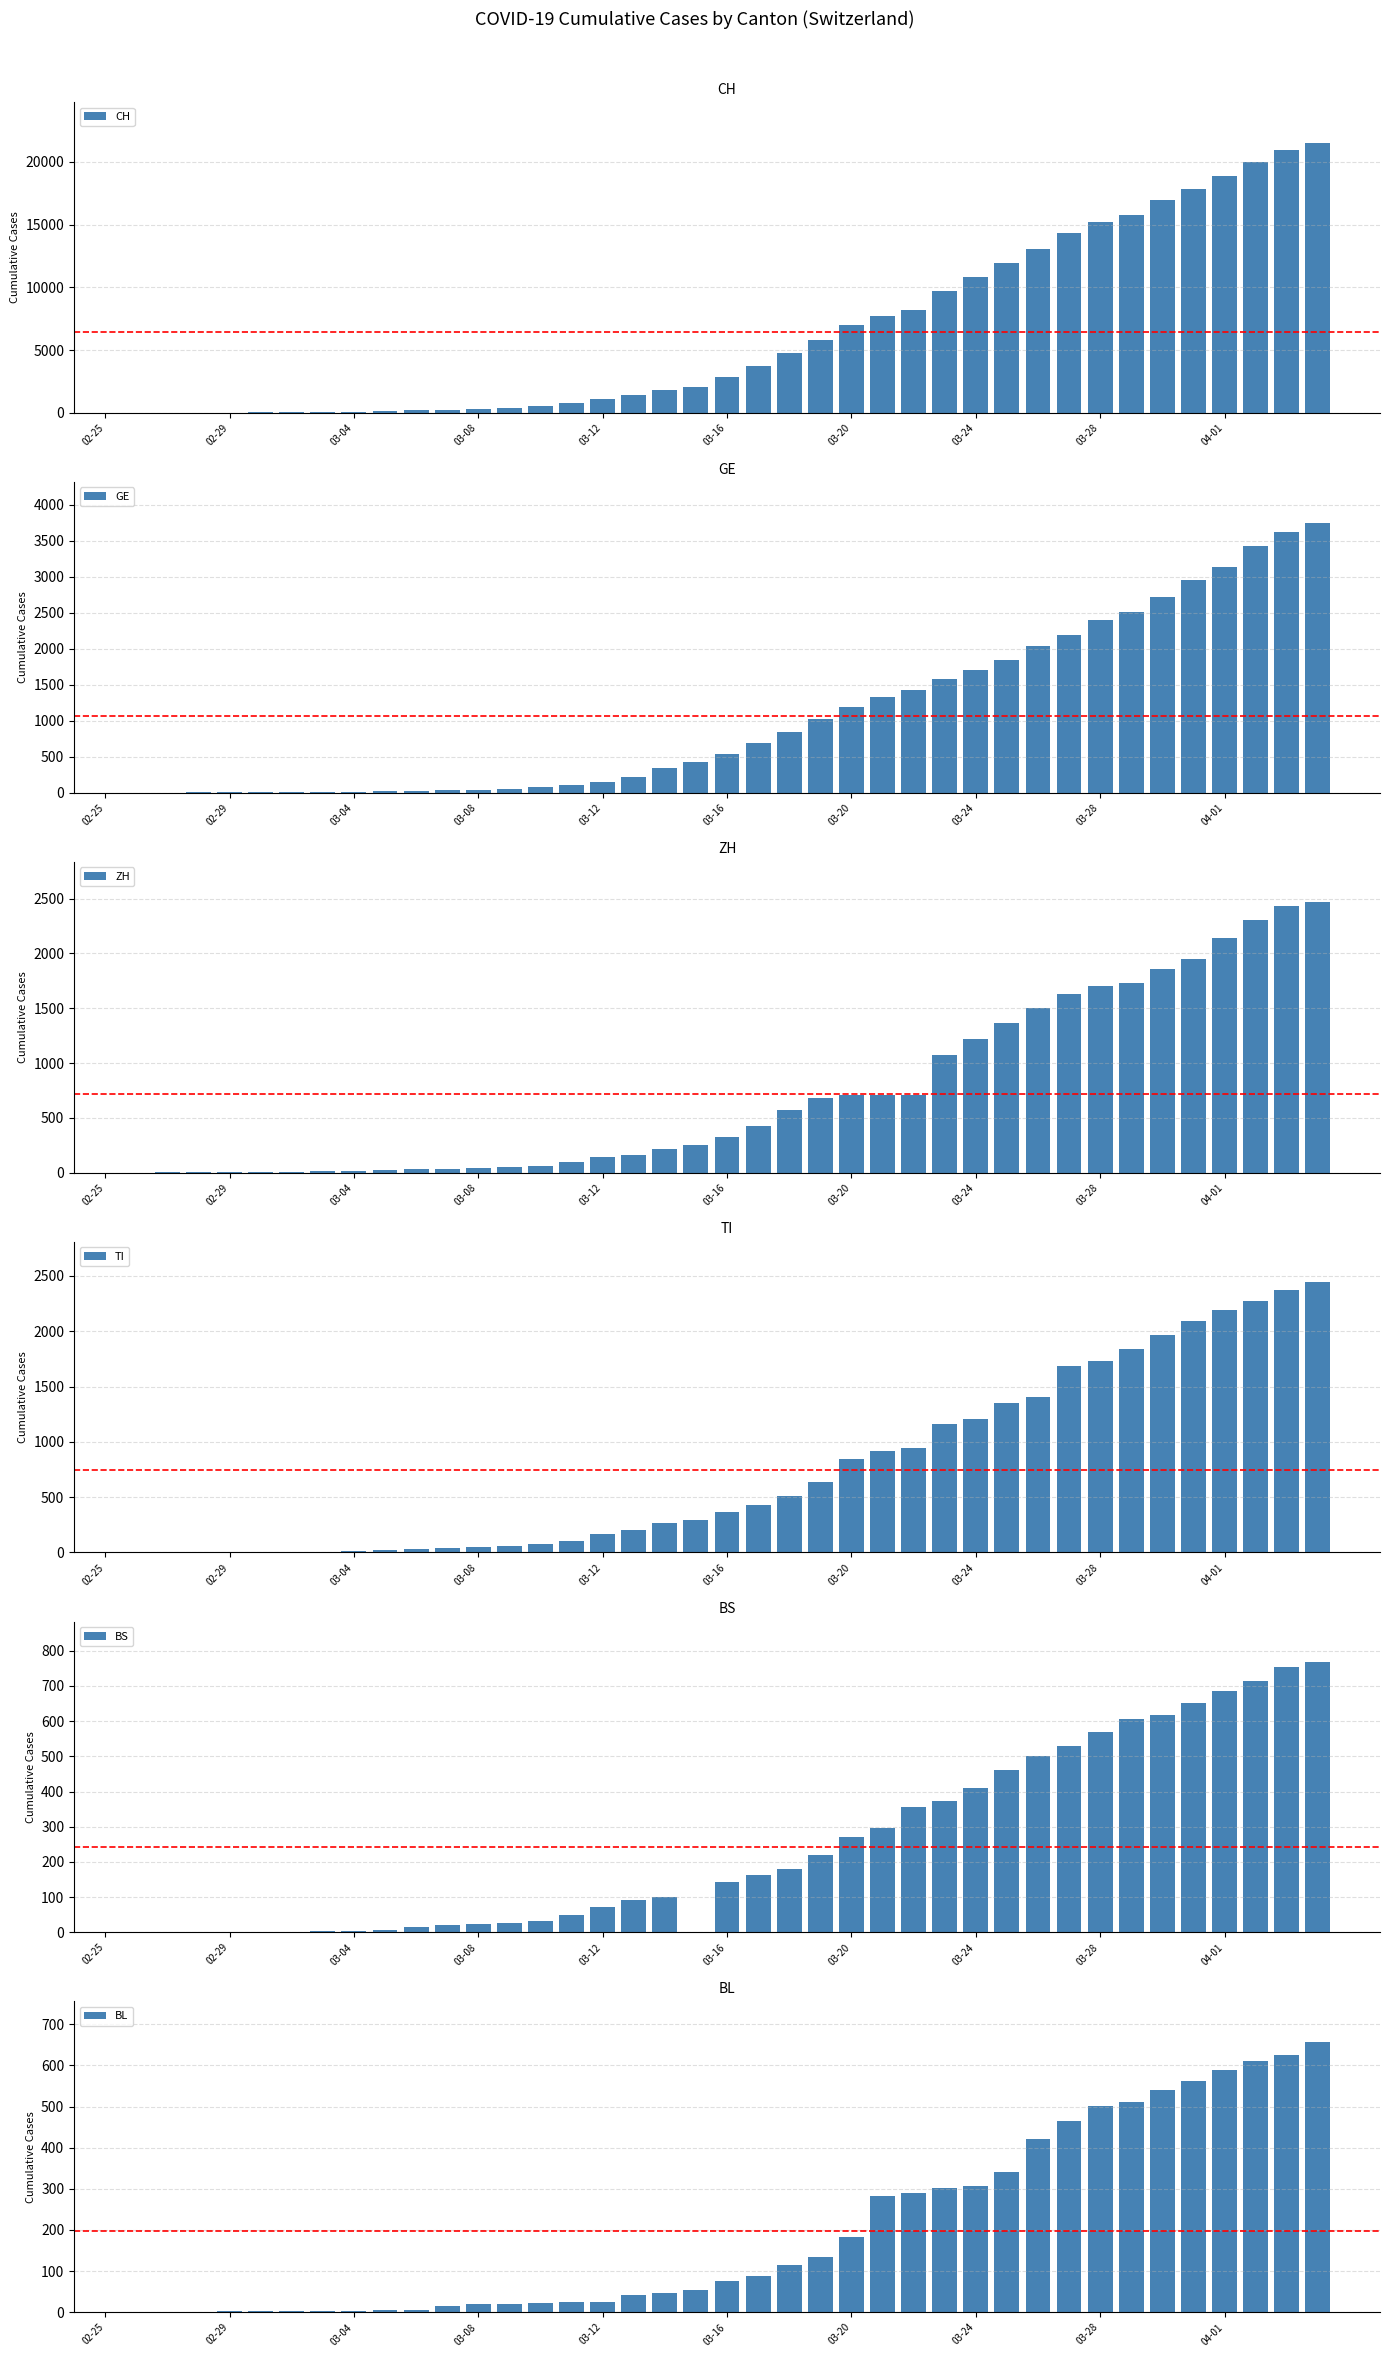

What is the total value across all series at 39?

31619